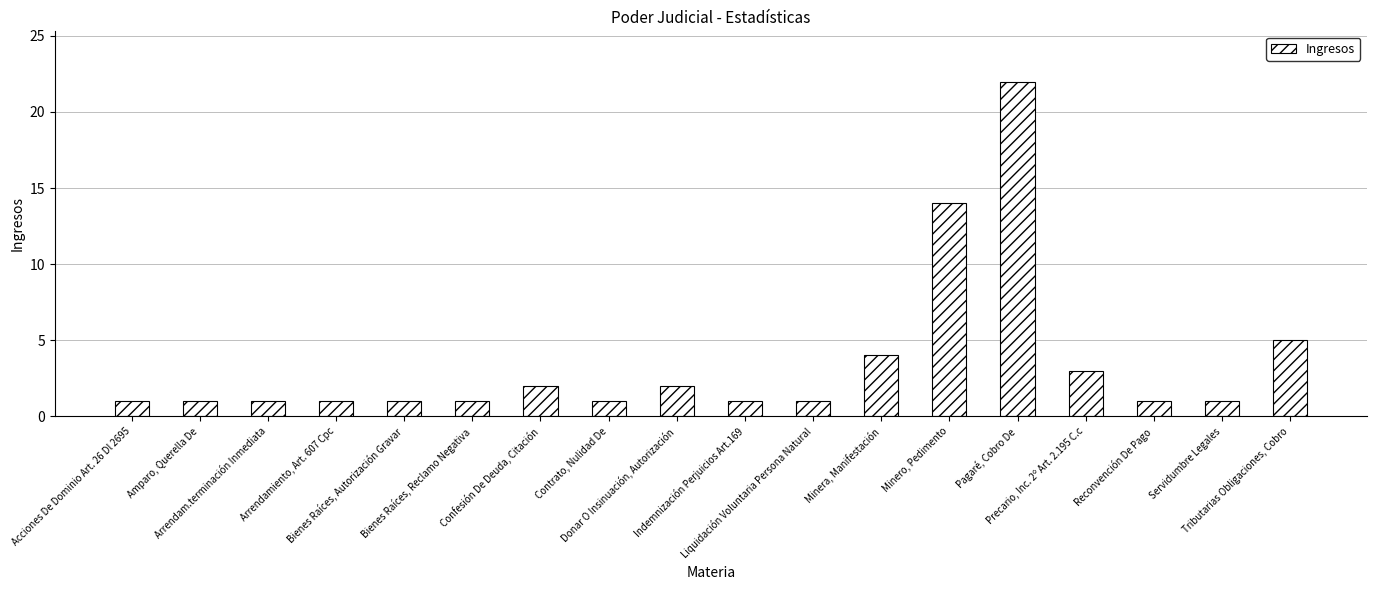

Reading right to left, extract all data points from this chart.

Tributarias Obligaciones, Cobro=5	Servidumbre Legales=1	Reconvención De Pago=1	Precario, Inc. 2º Art. 2.195 C.c=3	Pagaré, Cobro De=22	Minero, Pedimento=14	Minera, Manifestación=4	Liquidación Voluntaria Persona Natural=1	Indemnización Perjuicios Art.169=1	Donar O Insinuación, Autorización=2	Contrato, Nulidad De=1	Confesión De Deuda, Citación=2	Bienes Raíces, Reclamo Negativa=1	Bienes Raíces, Autorización Gravar=1	Arrendamiento, Art. 607 Cpc=1	Arrendam.terminación Inmediata=1	Amparo, Querella De=1	Acciones De Dominio Art. 26 Dl 2695=1